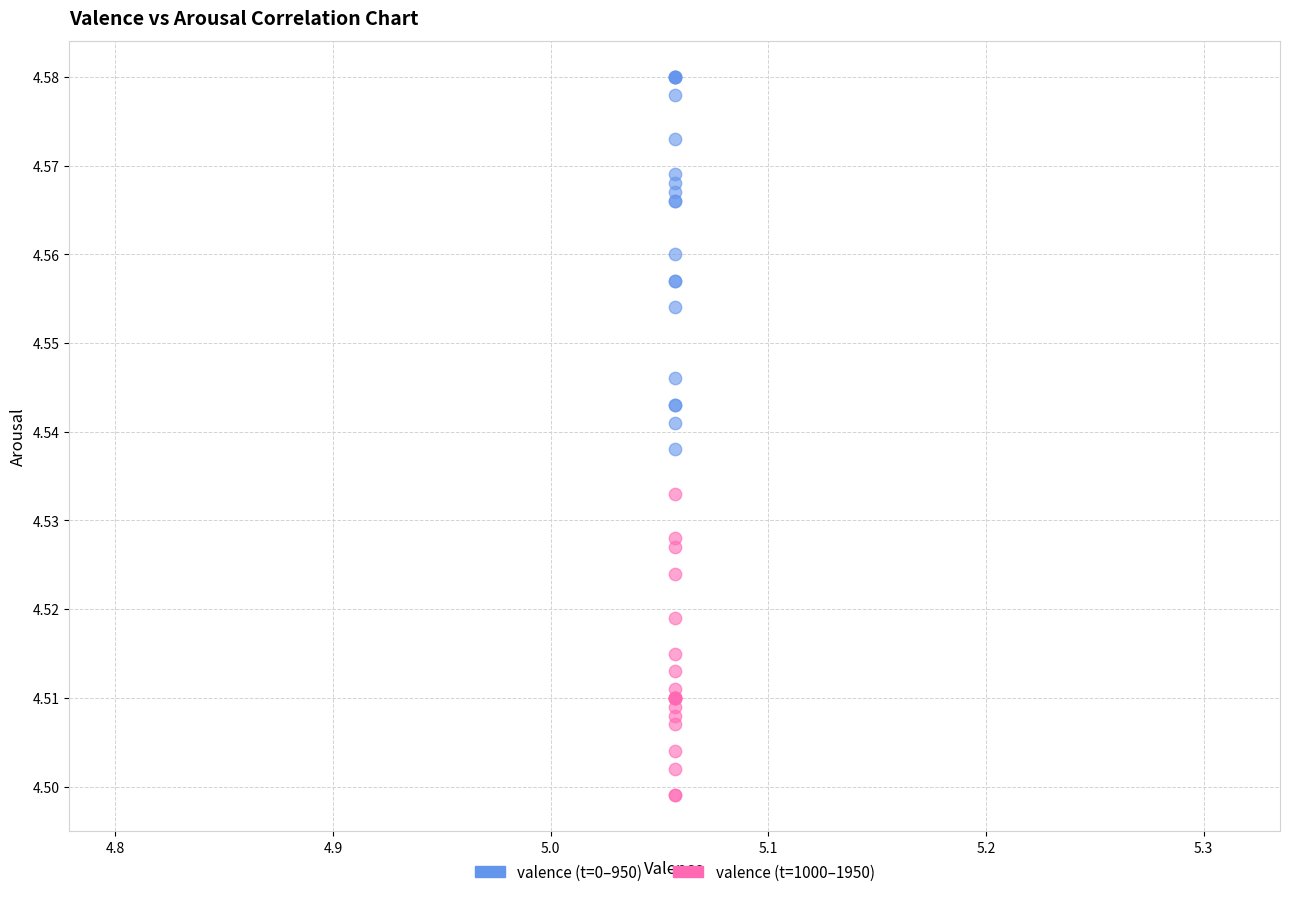

Which series reaches the minimum Y coordinate?

valence (t=1000–1950)